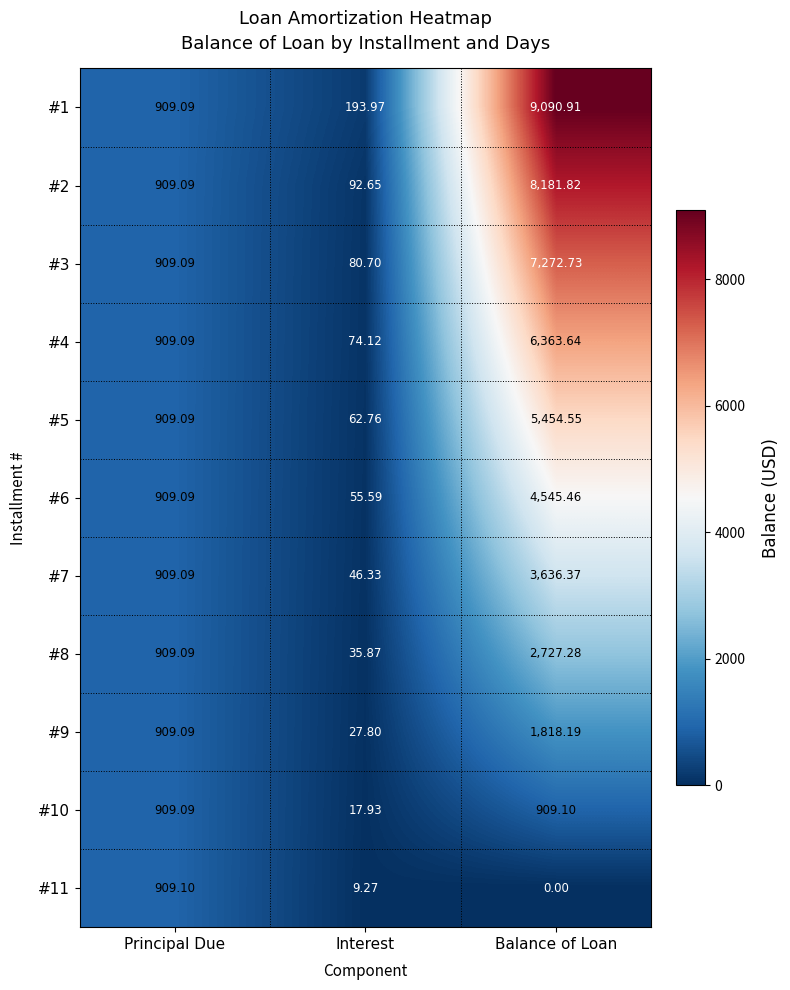

Which series changed the most between Principal Due and Interest?

#11